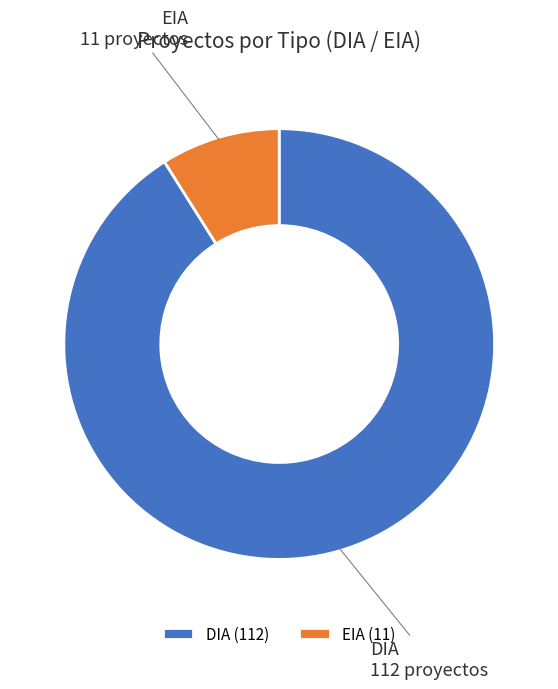

Which has a higher value, DIA or EIA?

DIA